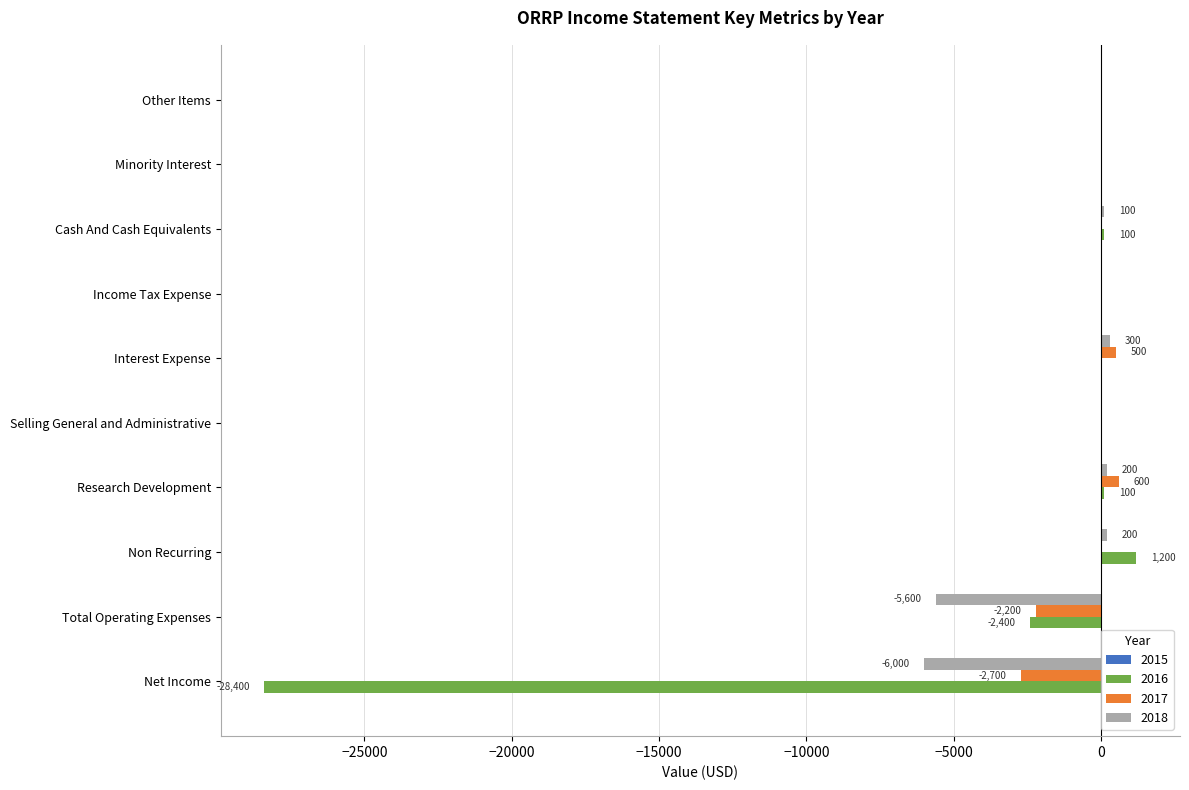

Count the number of categories in the chart.

10